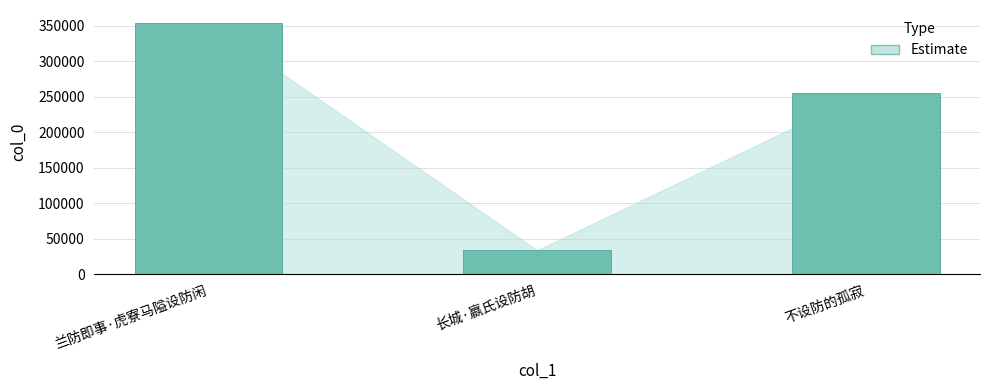

What is the label of the 3rd bar from the right?

兰防即事·虎寮马隘设防闲